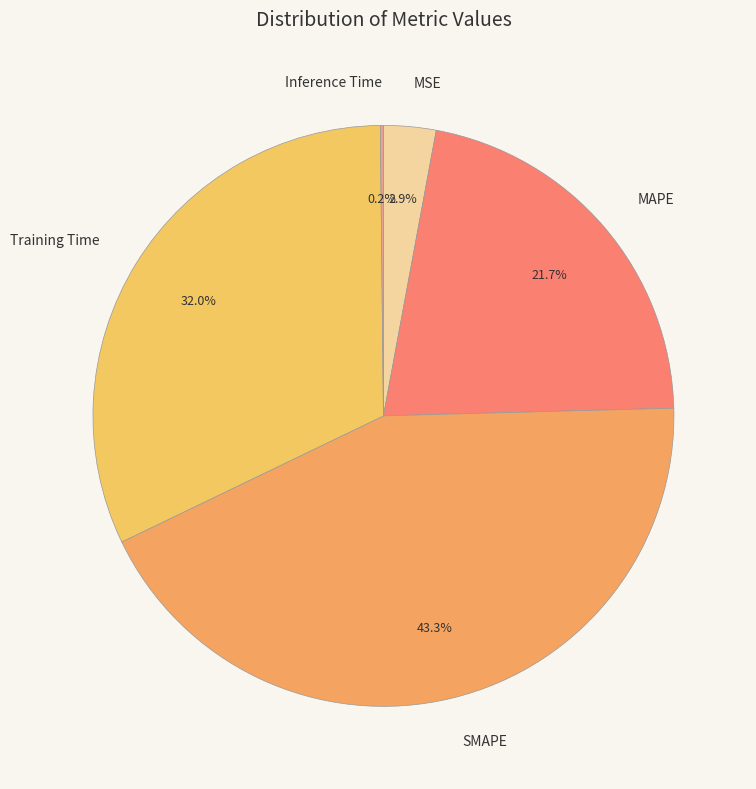

Approximately how many times larger is the value at Training Time compared to SMAPE?

0.7